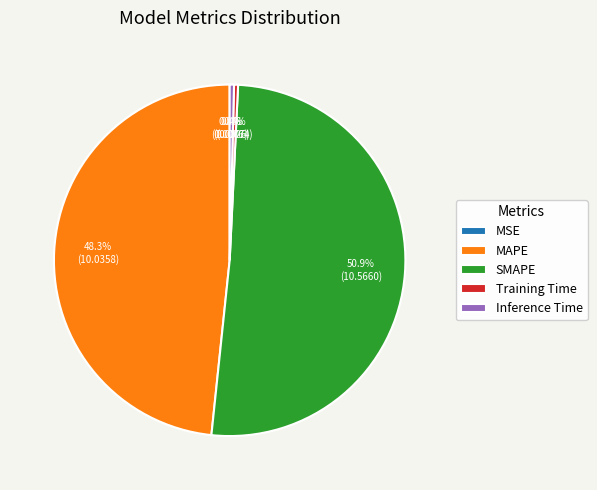

Which category has the biggest portion of the pie?

SMAPE